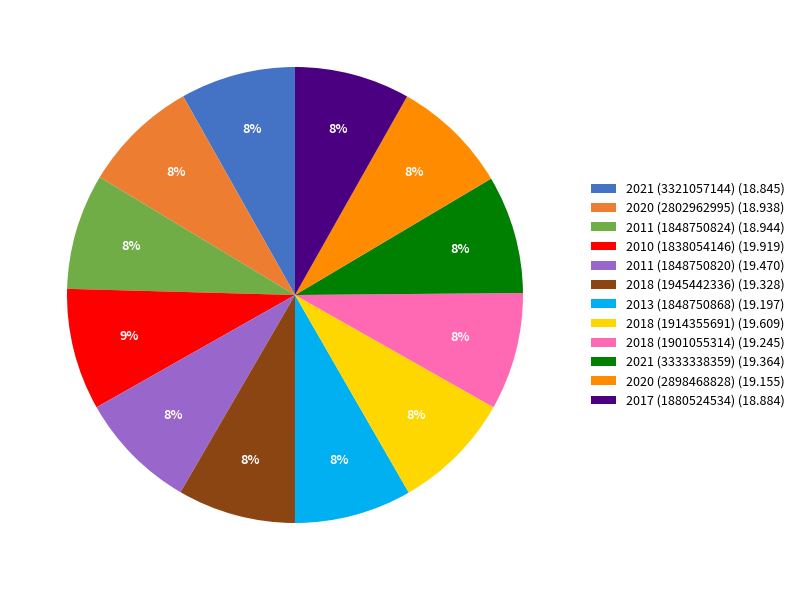

Is 2017 (1880524534) the majority of the pie?

No